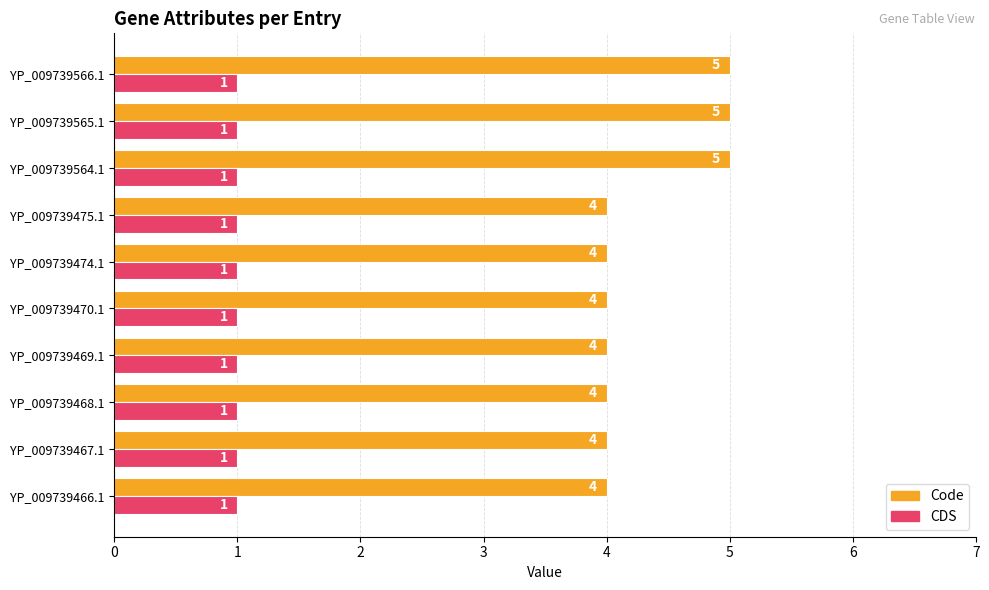

How many data points in Code are above 4?

3